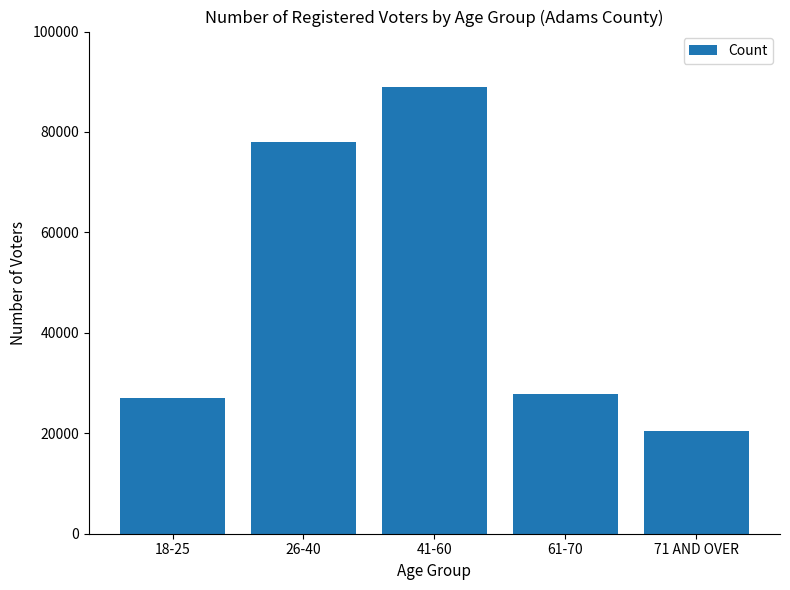

What is the ratio of the value at 18-25 to the value at 71 AND OVER?

1.3